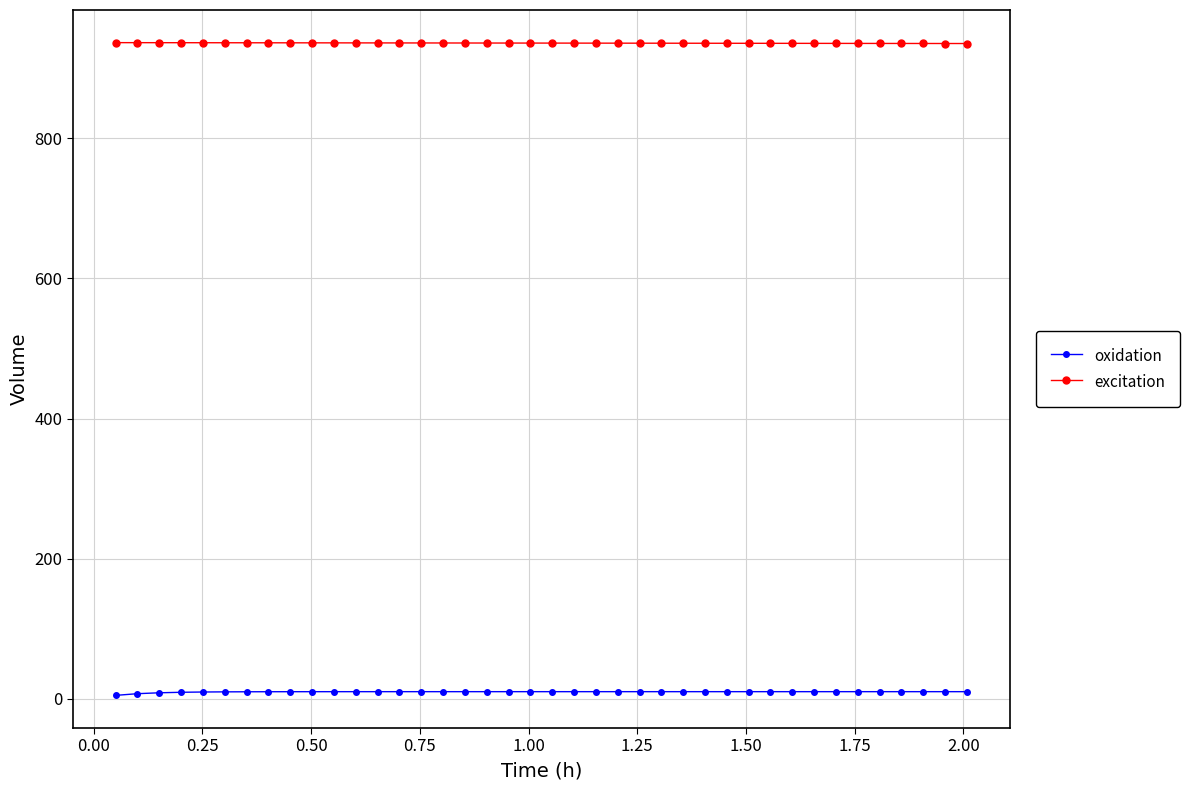

What is the value of the excitation point at the 3rd from the left?

936.6